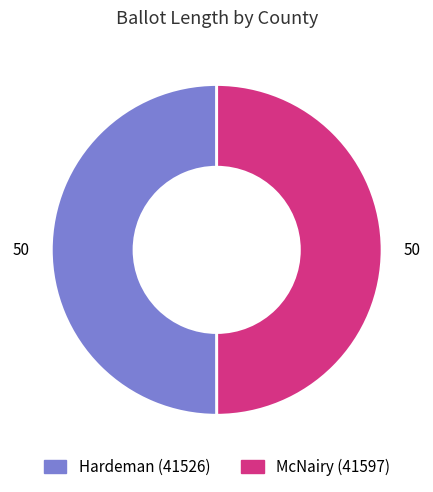

The Hardeman (41526) slice represents 61% of the pie. True or false?

False